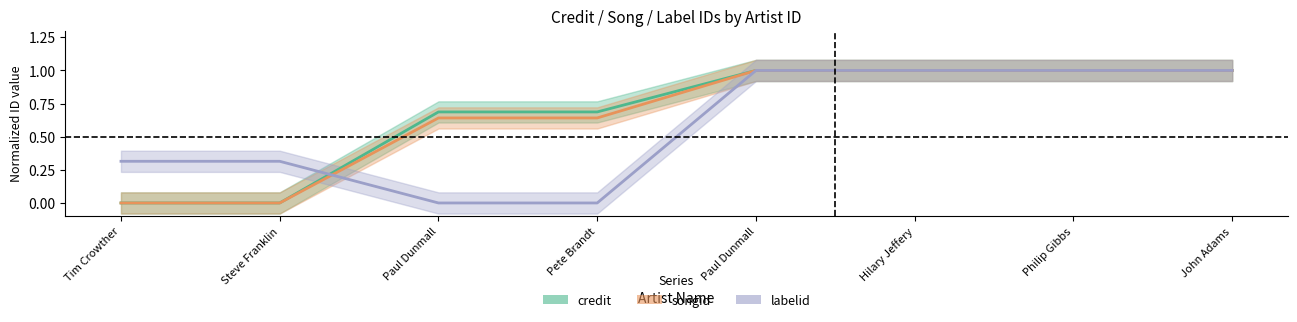

What is the difference between the credit values at Steve Franklin and Paul Dunmall?

1.0